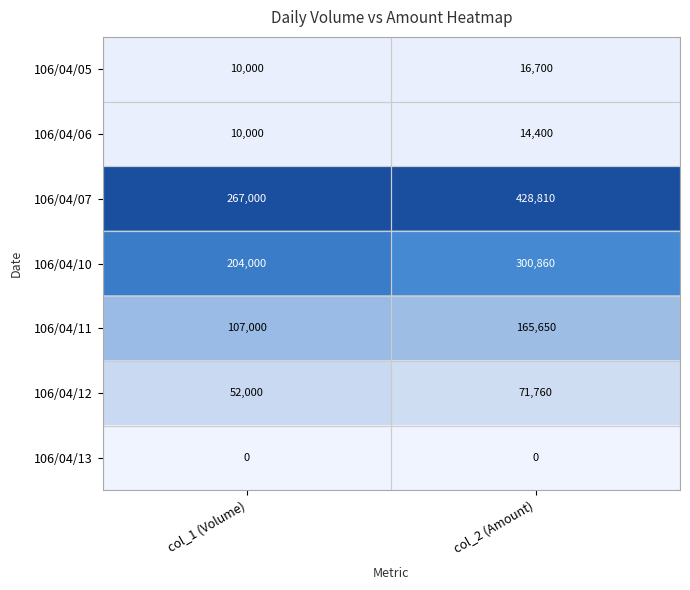

What is the difference between the highest and lowest values at col_2 (Amount)?

428810